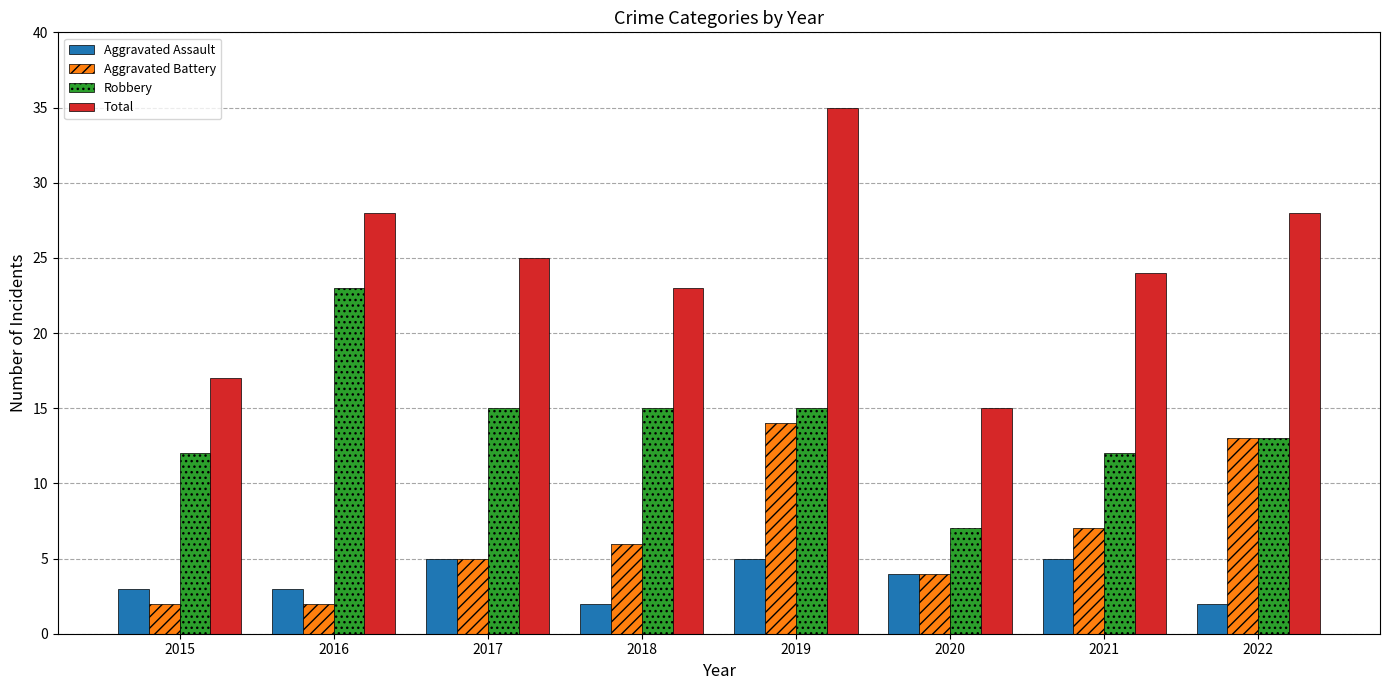

At which category is the sum across all series the highest?

2019